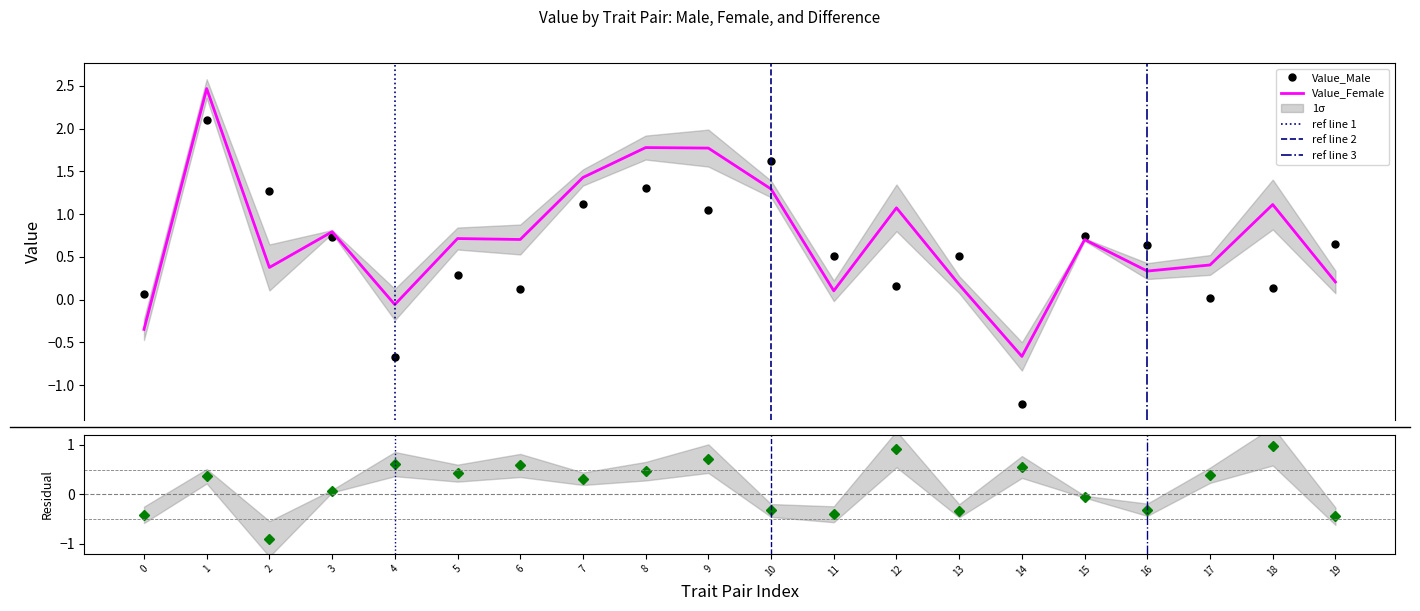

How many series are shown in this chart?

3